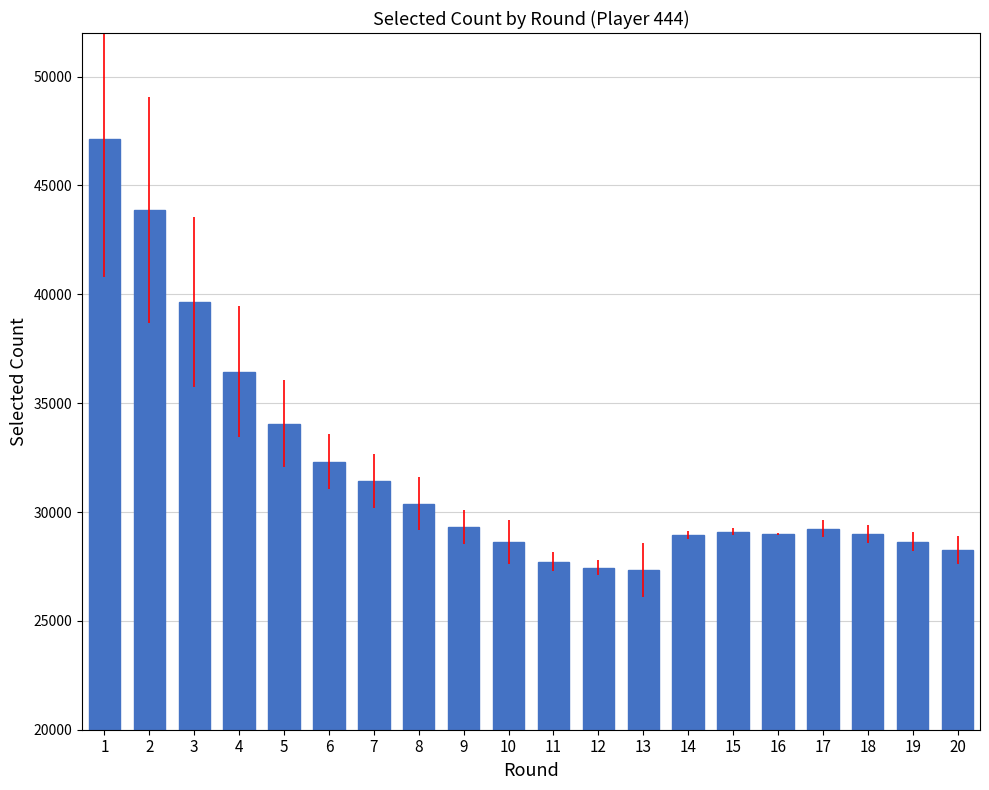

Is it true that the value at 9 is 45675?

False